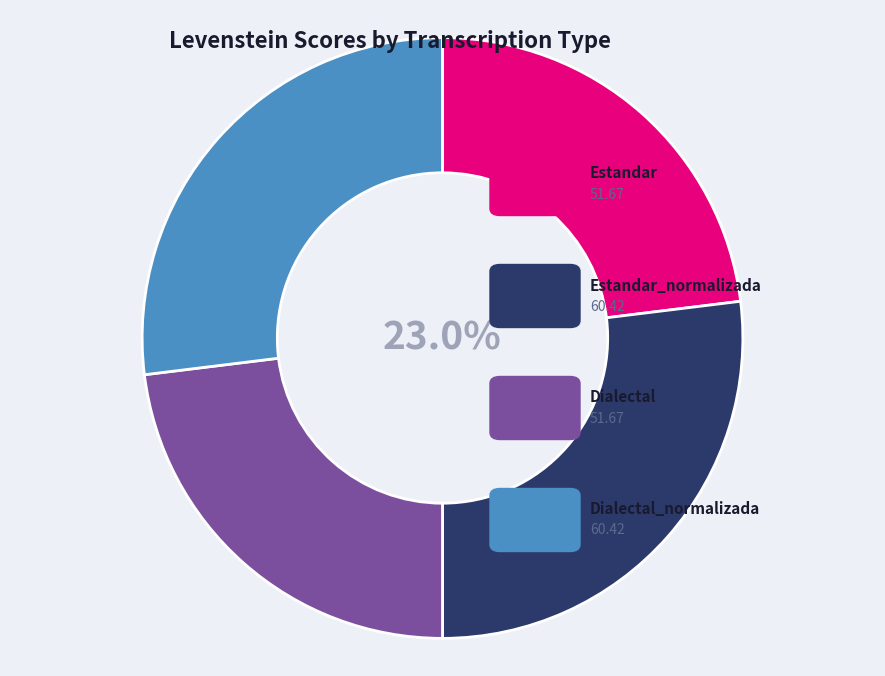

How many slices are in this pie chart?

4